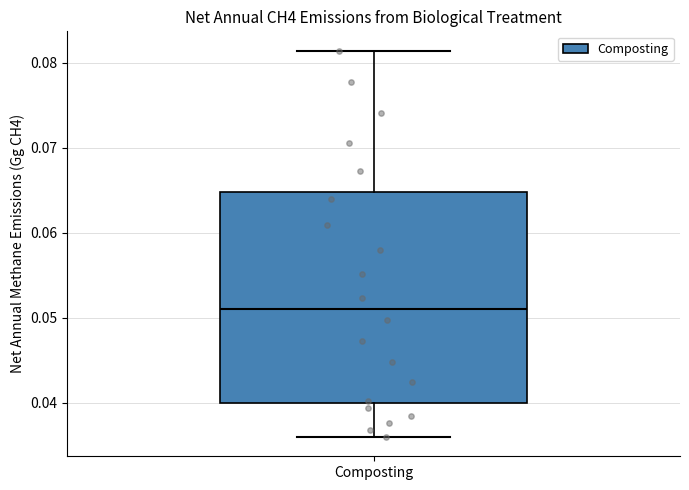

Transcribe this box plot: give where the median line is, the range the box spans, and where the two whiskers end, as read against the y-axis. The values are not printed on the chart, so give them approximately, as read against the axis.

median 0.051, box 0.040 to 0.065, whiskers 0.036 to 0.081